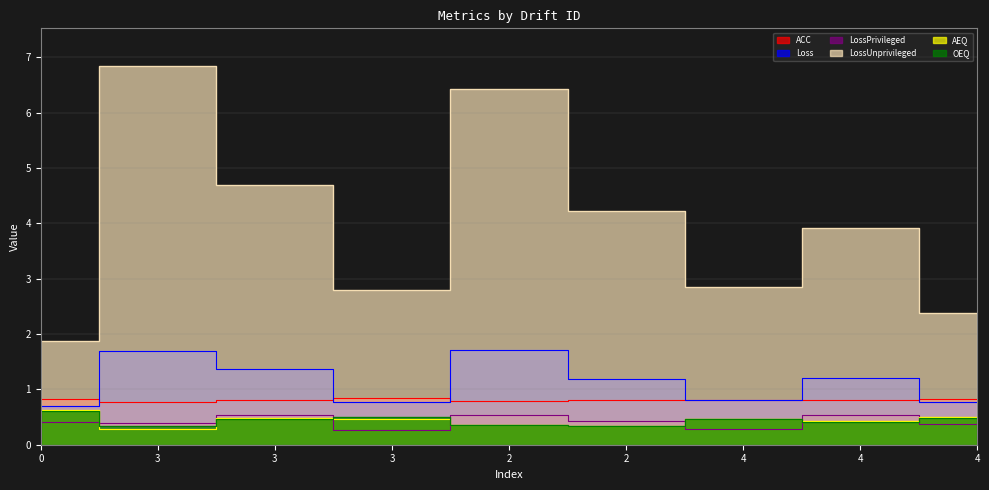

At how many categories does at least one series exceed 3?

5